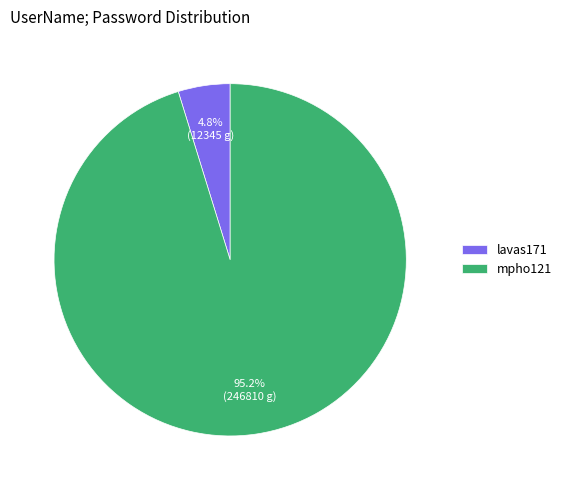

Which slice is the smallest?

lavas171